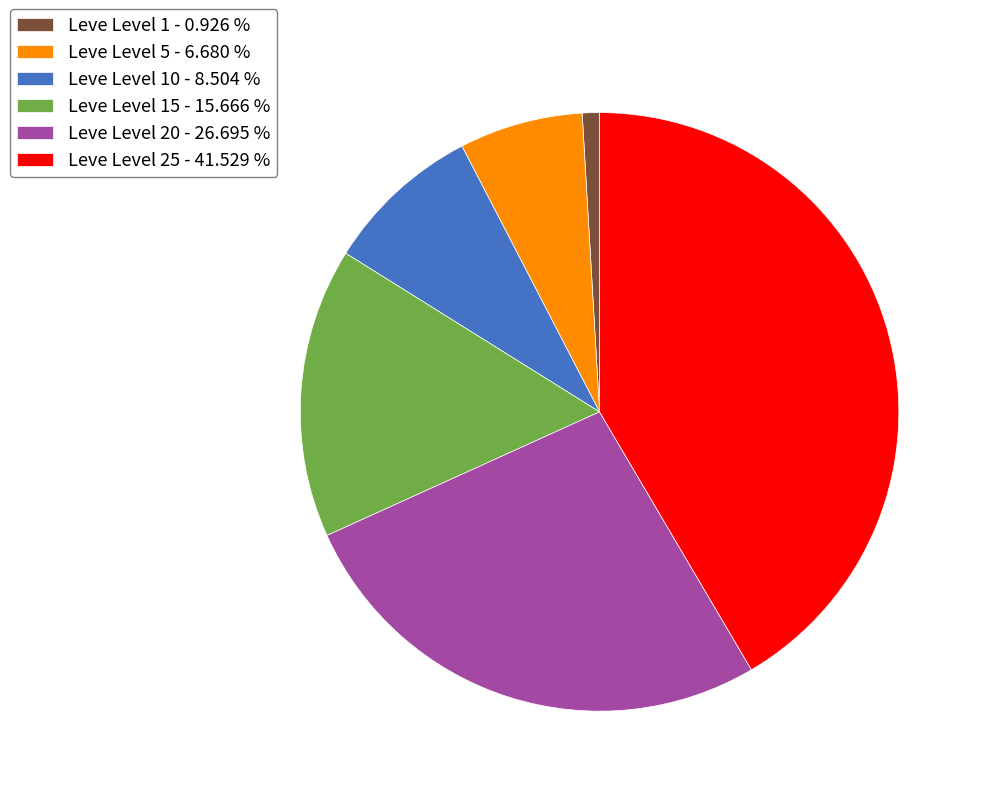

Rank the categories by value from lowest to highest.

Leve Level 1 - 0.926 %, Leve Level 5 - 6.680 %, Leve Level 10 - 8.504 %, Leve Level 15 - 15.666 %, Leve Level 20 - 26.695 %, Leve Level 25 - 41.529 %